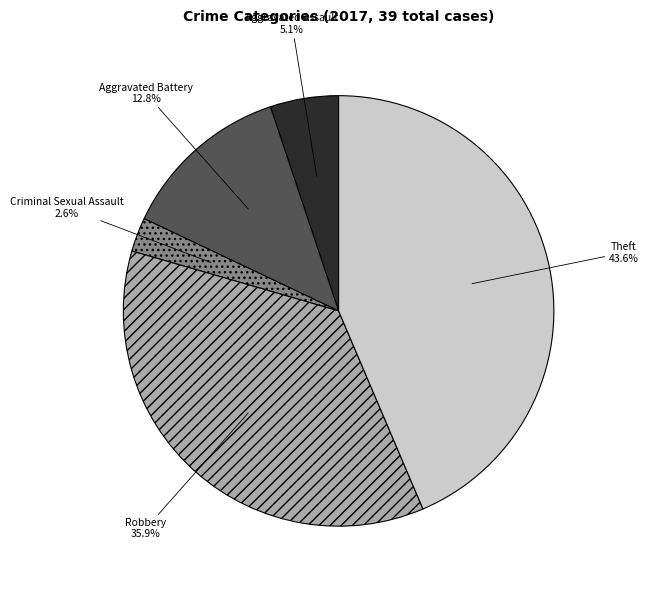

Is there a majority slice in this chart?

No